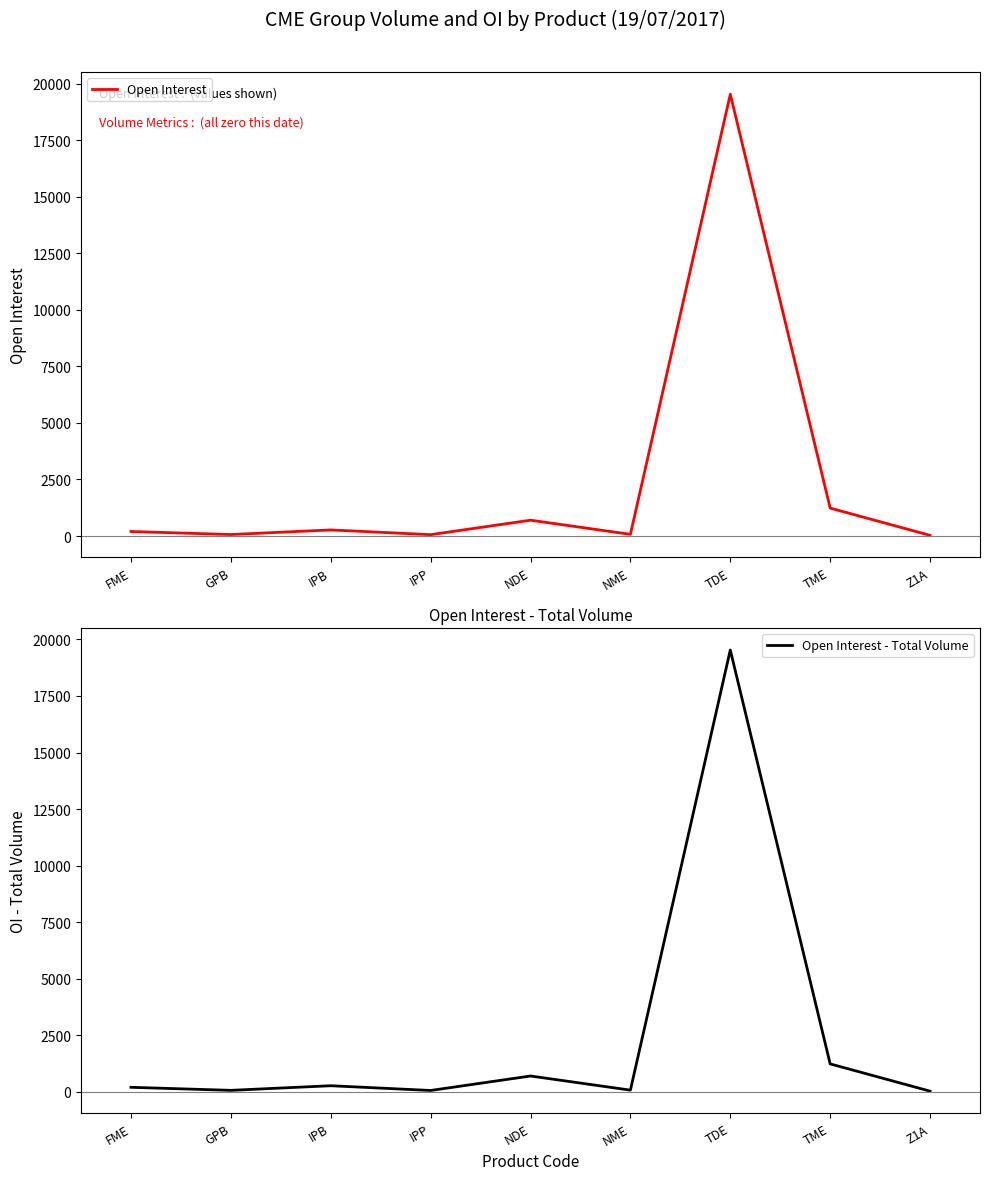

Reading right to left, extract all data points from this chart.

Open Interest: 30	1235	19530	75	700	60	270	66	200
Open Interest - Total Volume: 30	1235	19530	75	700	60	270	66	200